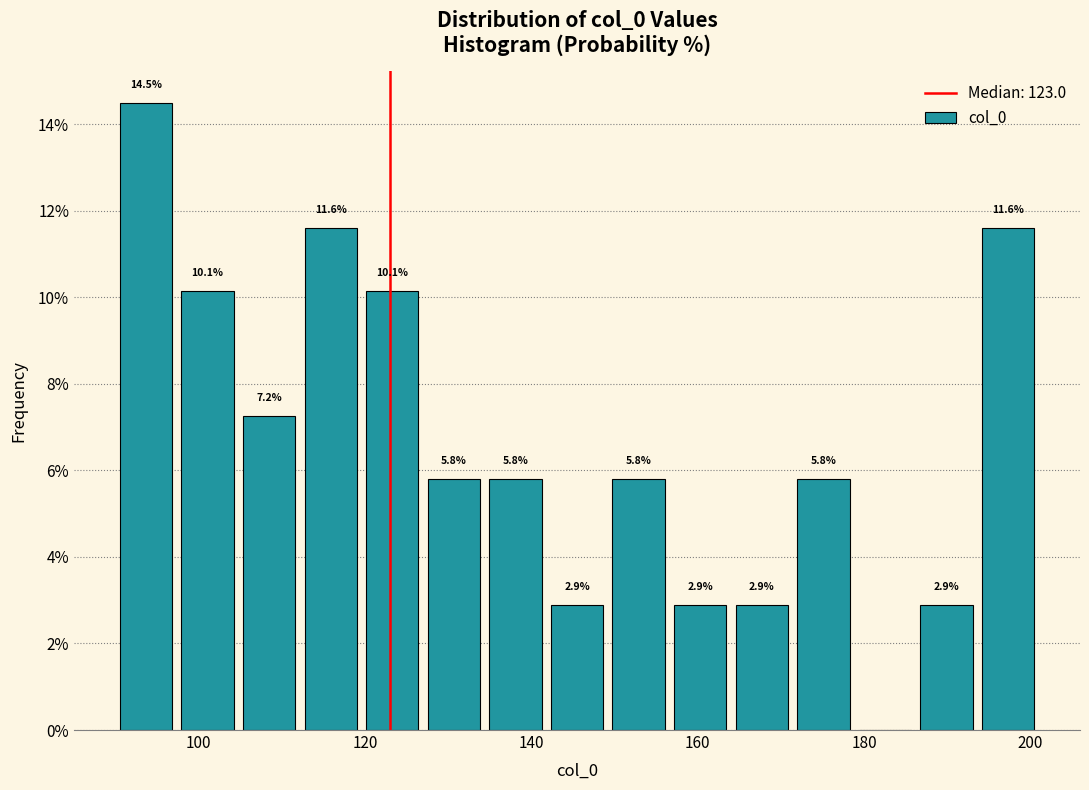

Around what value on the x-axis is the tallest bar? Give the approximate position of its centre, as read against the axis.

94